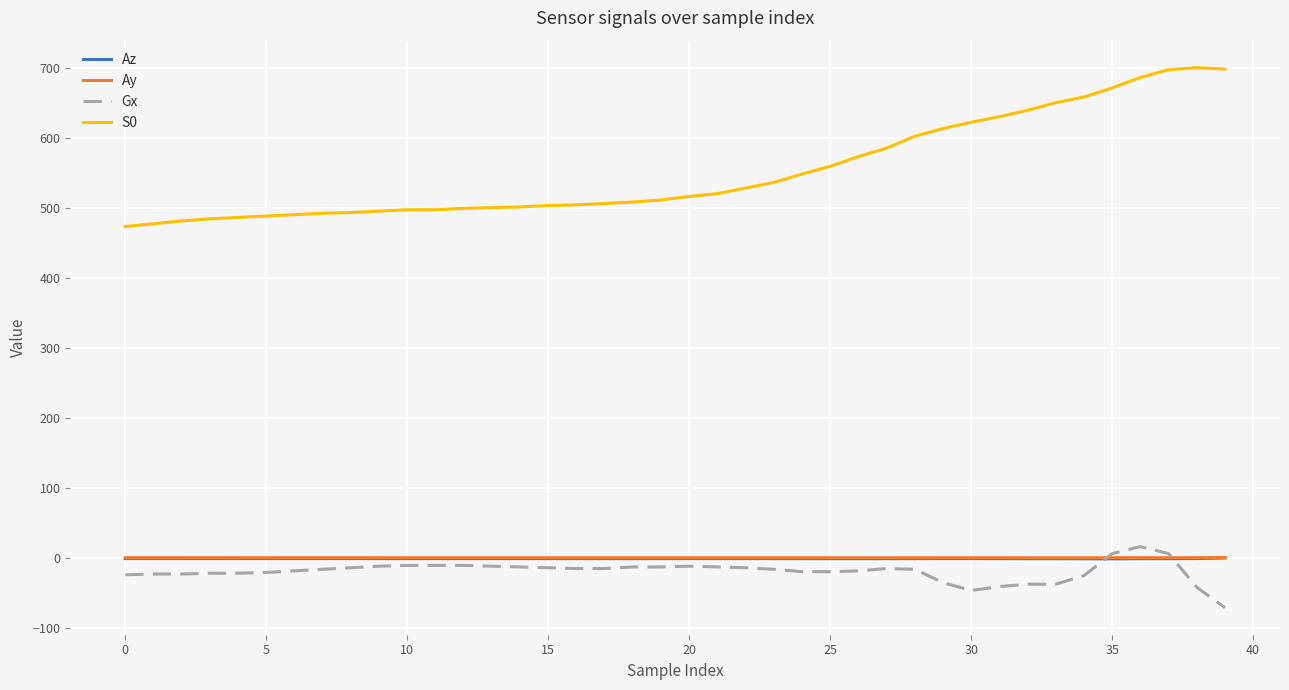

Which series has the largest range (max minus min)?

S0